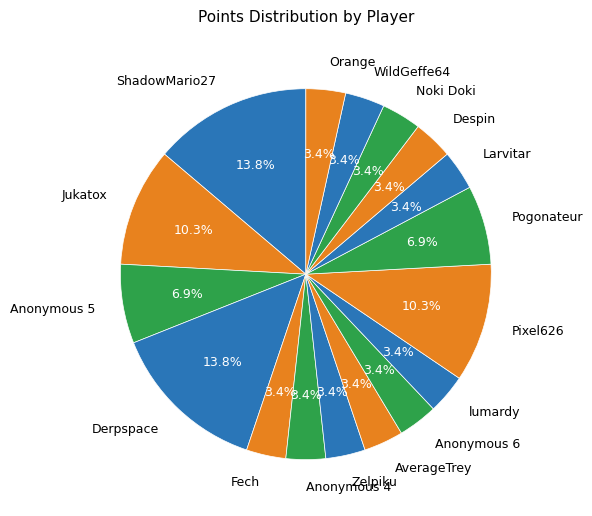

To the nearest percent, what is the average slice percentage?

6%